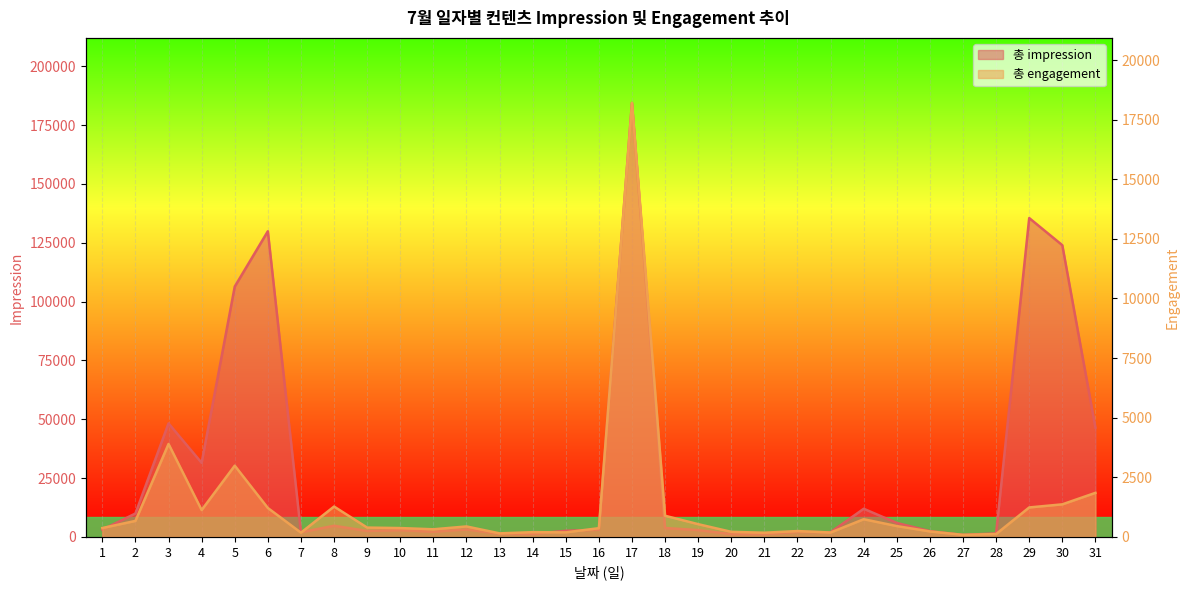

True or false: 총 impression has a value of 1322 at 13.

True